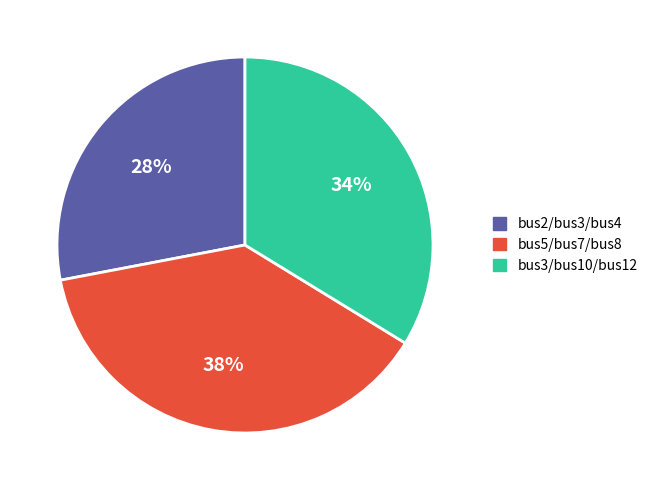

To the nearest percent, what is the average slice percentage?

33%